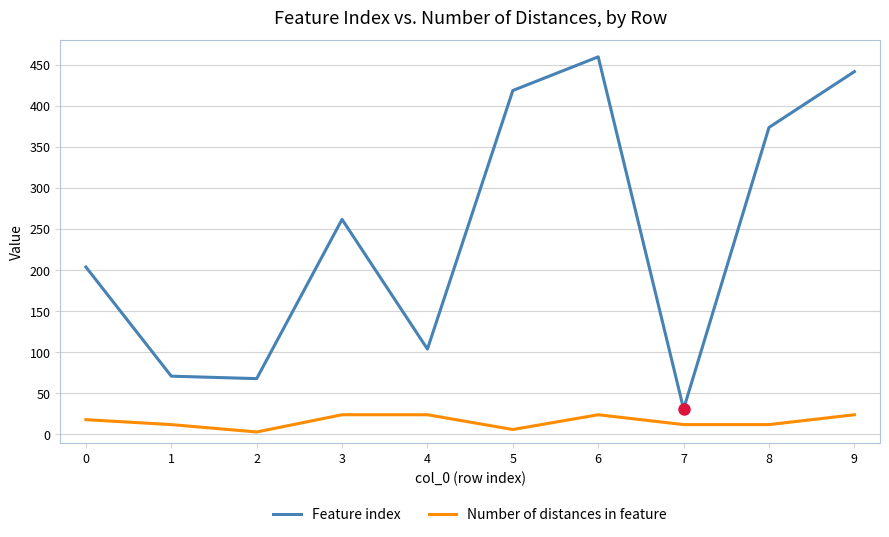

True or false: Number of distances in feature and Feature index cross at least once.

False